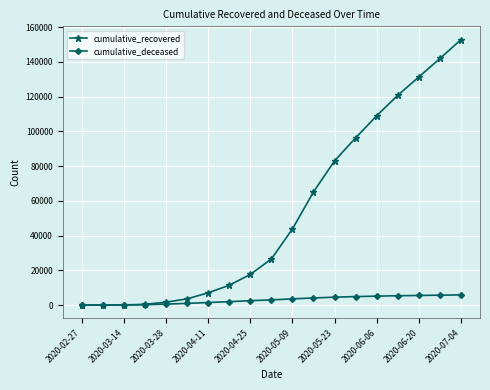

True or false: cumulative_recovered has more than 2 points higher than both neighbors.

False